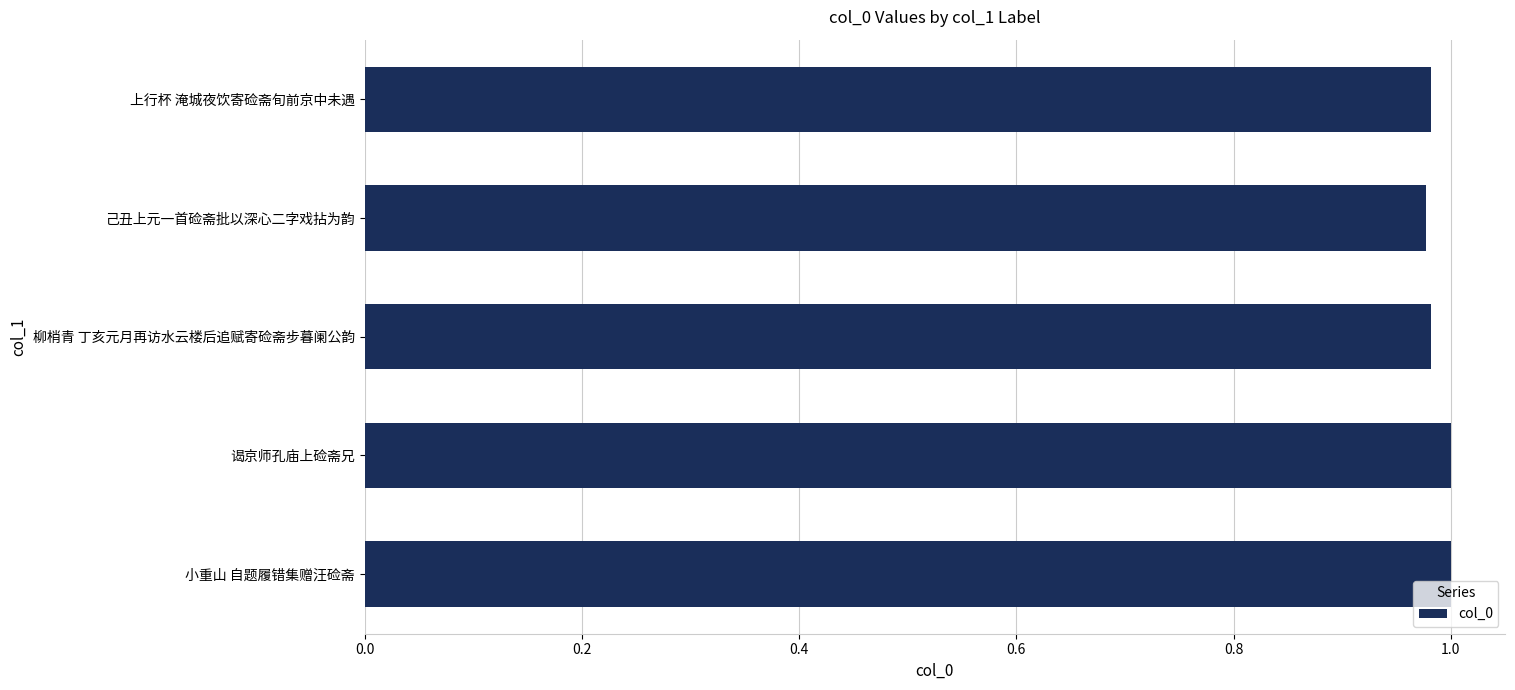

The value at 小重山 自题履错集赠汪硷斋 is 1.0. True or false?

True